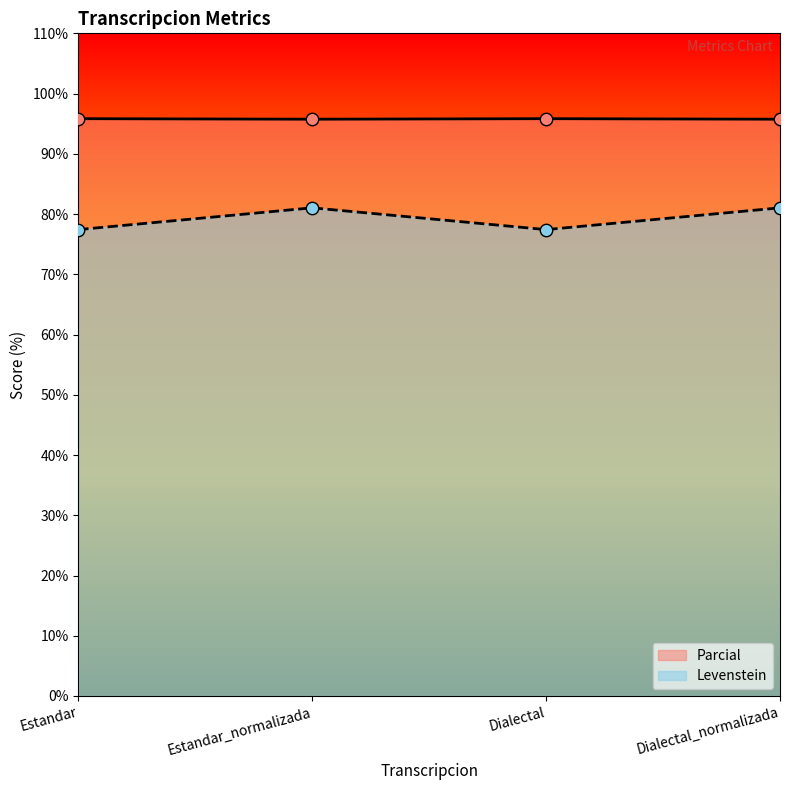

Which series contains the highest Y value?

Levenstein